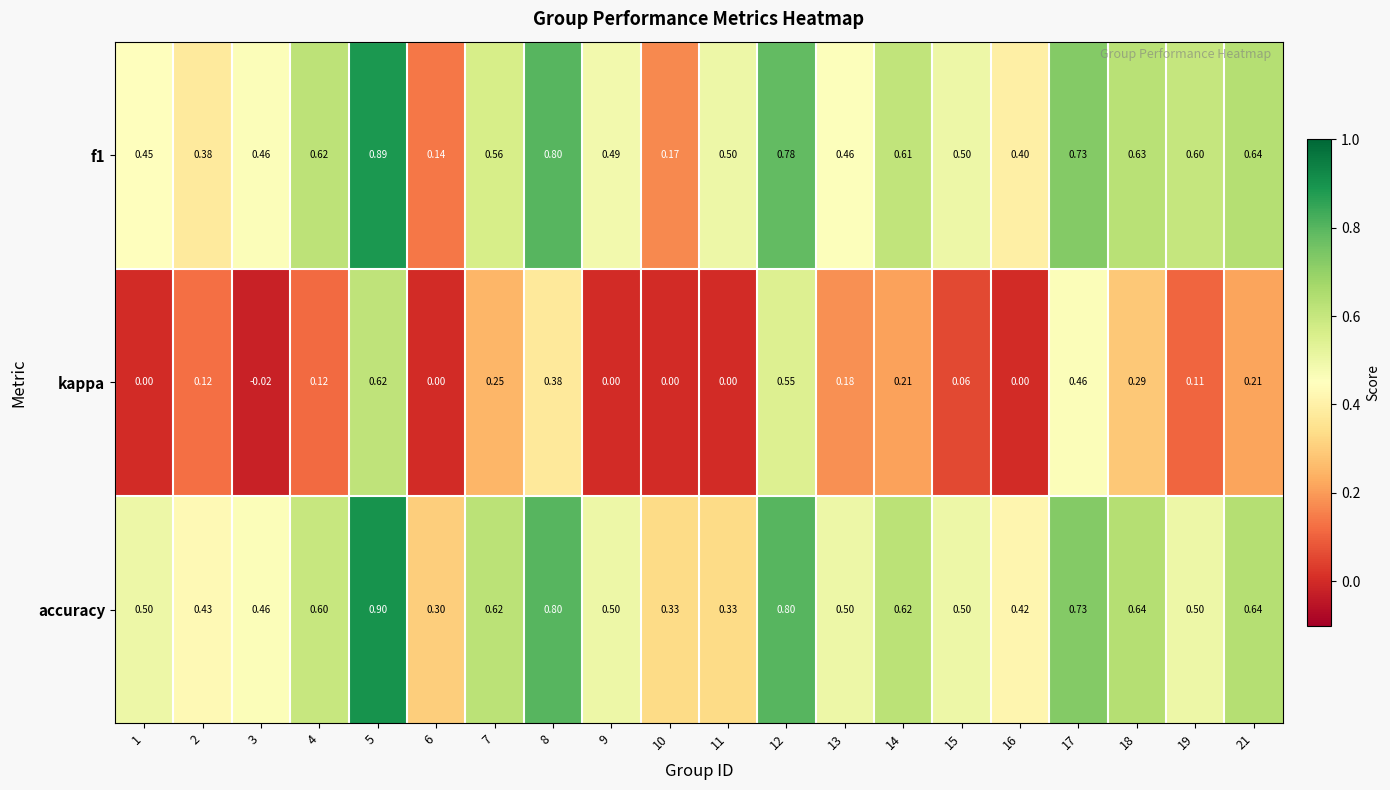

What is the maximum value shown in the chart?

0.9